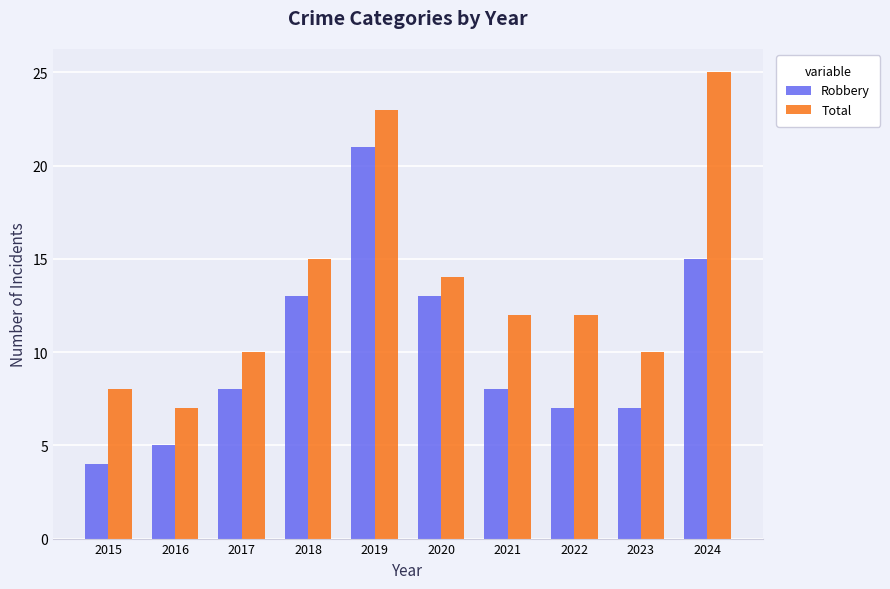

What is the value of the Robbery bar at the 8th from the left?

7